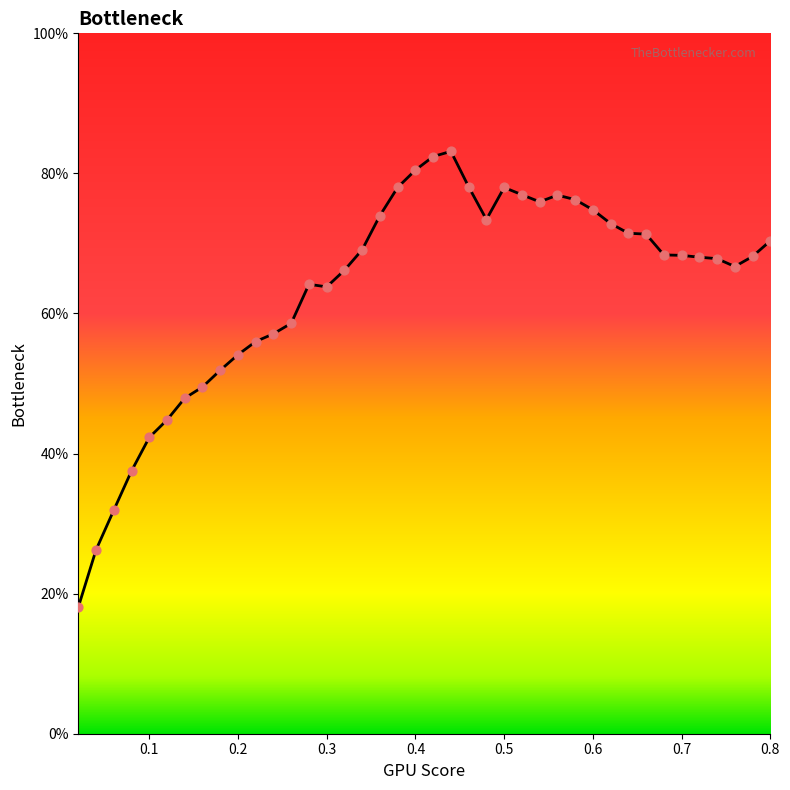

What is the minimum value shown in the chart?

18.1